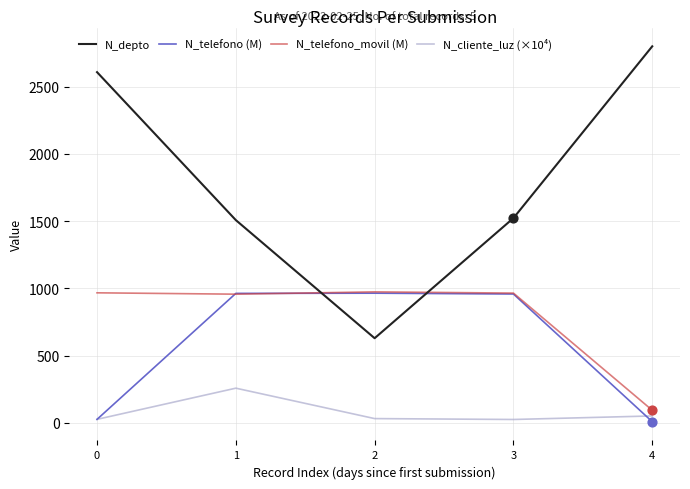

Which series has the largest total across all categories?

N_depto